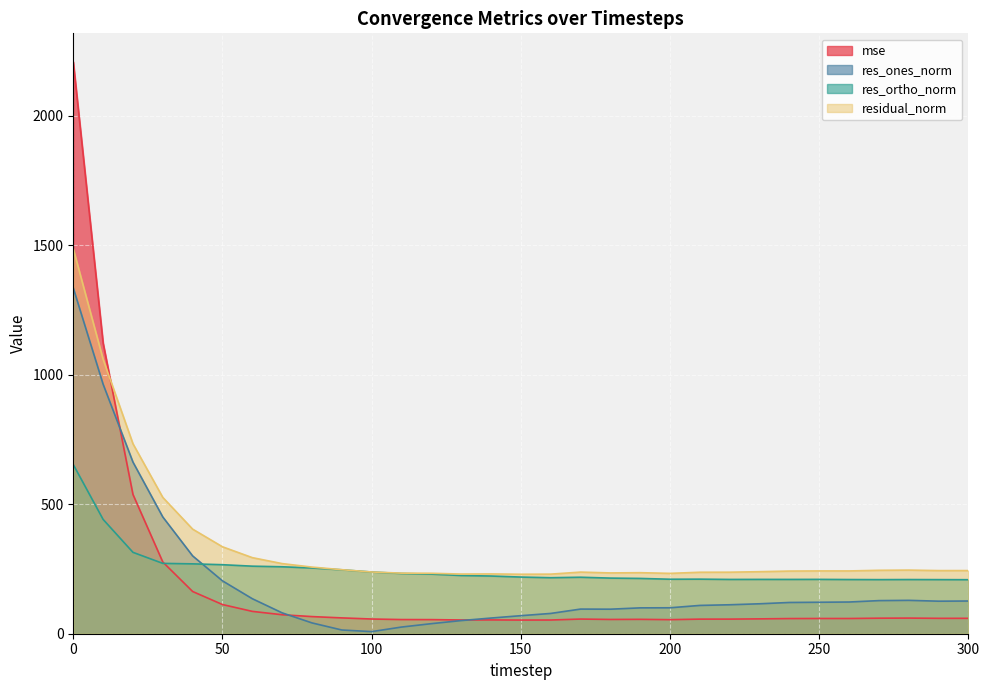

How many data points in res_ortho_norm are above 218?

17